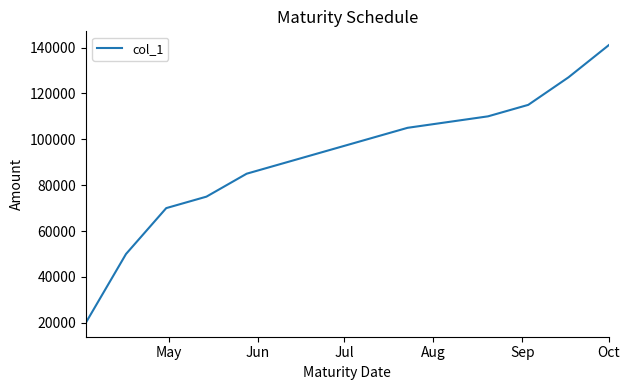

What is the smallest value displayed?

20000